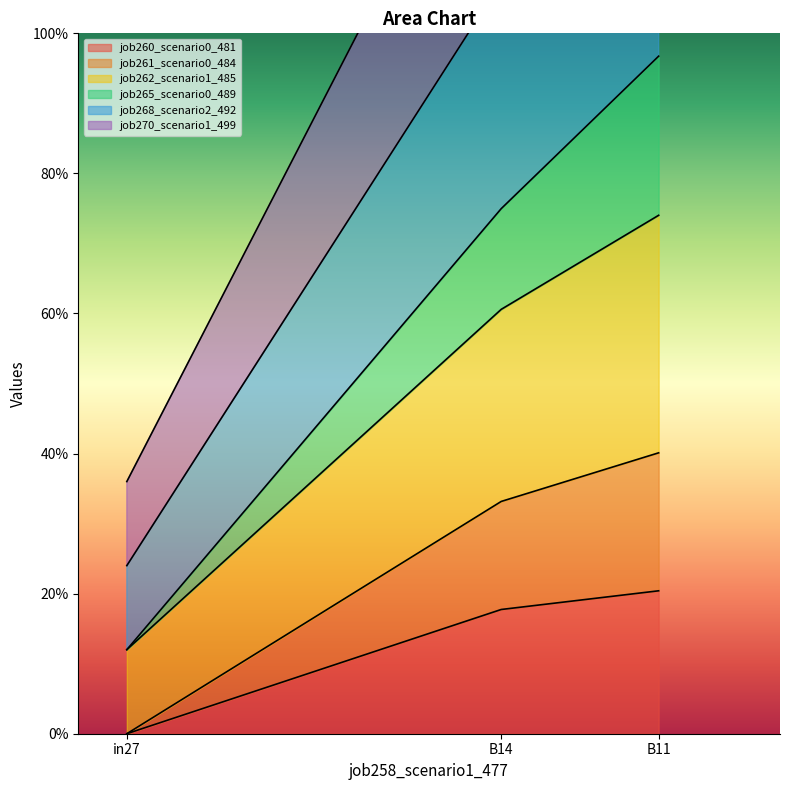

Which series has the largest total across all categories?

job270_scenario1_499